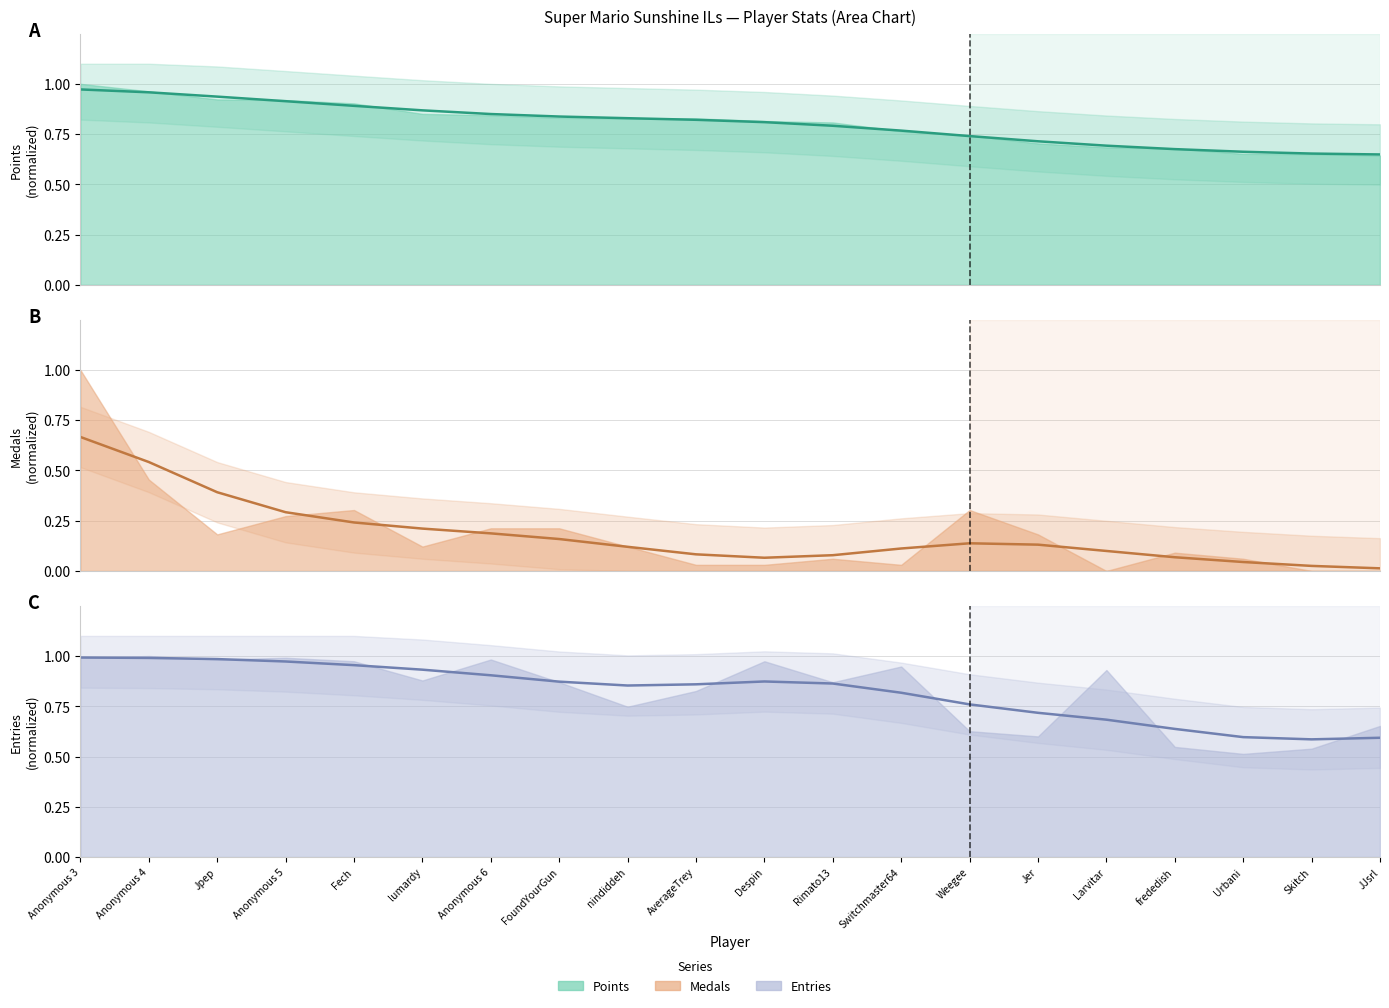

Is the value of Entries (smooth) at Larvitar greater than the value of Points (smooth) at Jer?

No